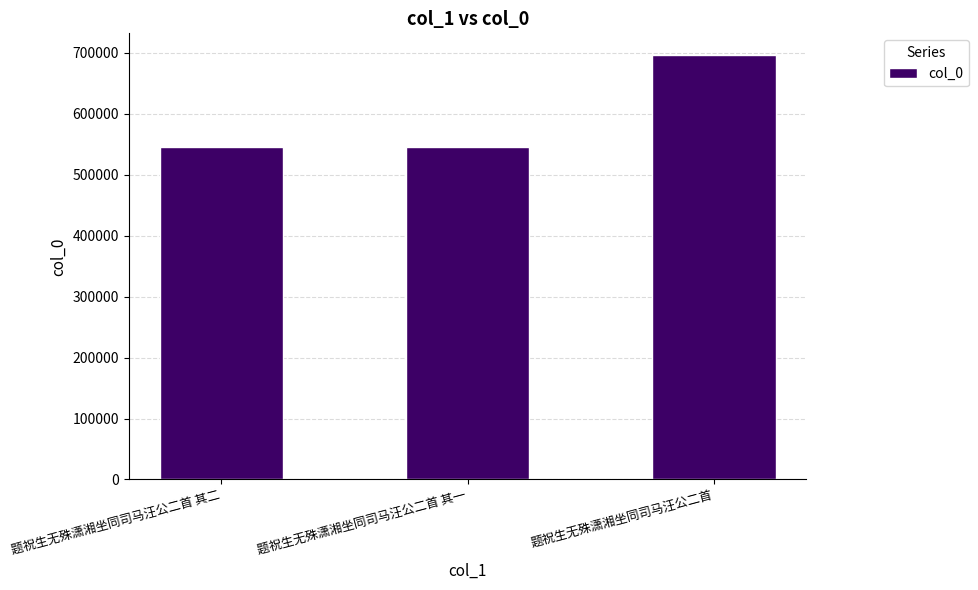

What is the sum of all values?

1789610